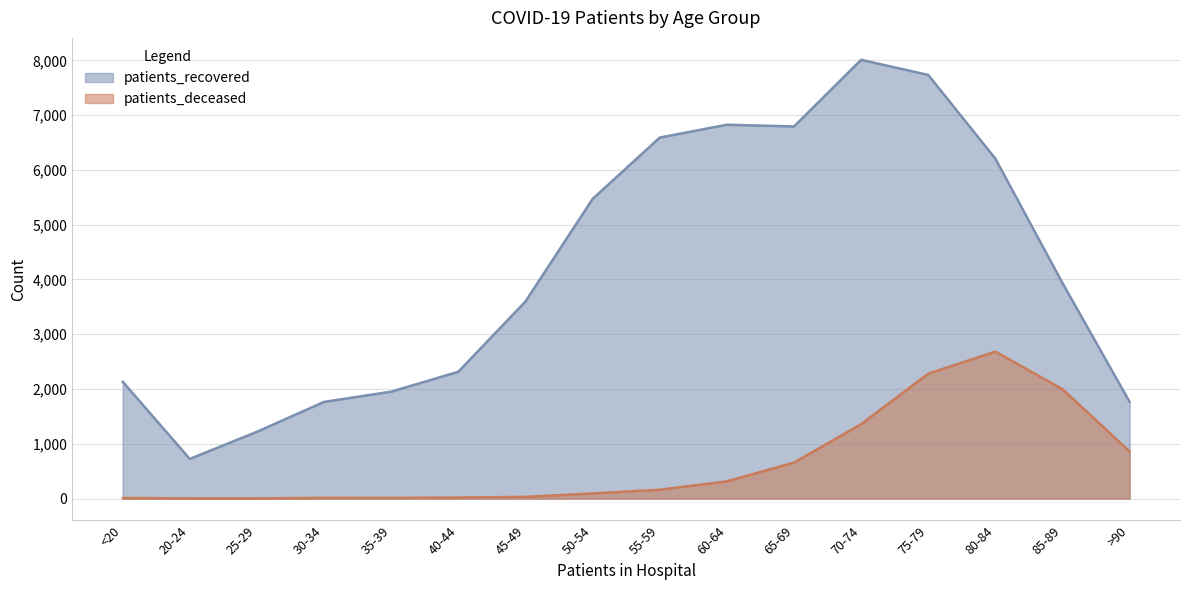

Reading left to right, transcribe all the data shown in this chart.

patients_recovered: 2135	724	1219	1765	1952	2315	3598	5471	6591	6826	6794	8011	7735	6206	3934	1764
patients_deceased: 11	3	3	13	12	18	31	93	161	314	657	1358	2281	2683	1997	860